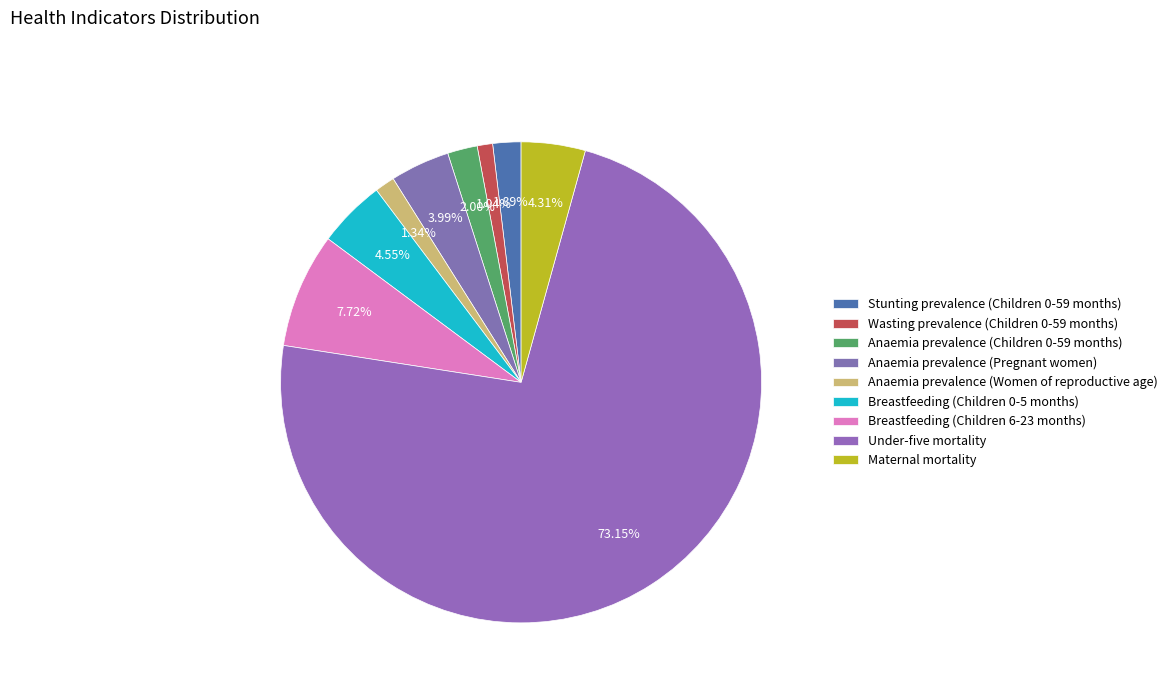

Rank the categories by value from highest to lowest.

Under-five mortality, Breastfeeding (Children 6-23 months), Breastfeeding (Children 0-5 months), Maternal mortality, Anaemia prevalence (Pregnant women), Anaemia prevalence (Children 0-59 months), Stunting prevalence (Children 0-59 months), Anaemia prevalence (Women of reproductive age), Wasting prevalence (Children 0-59 months)